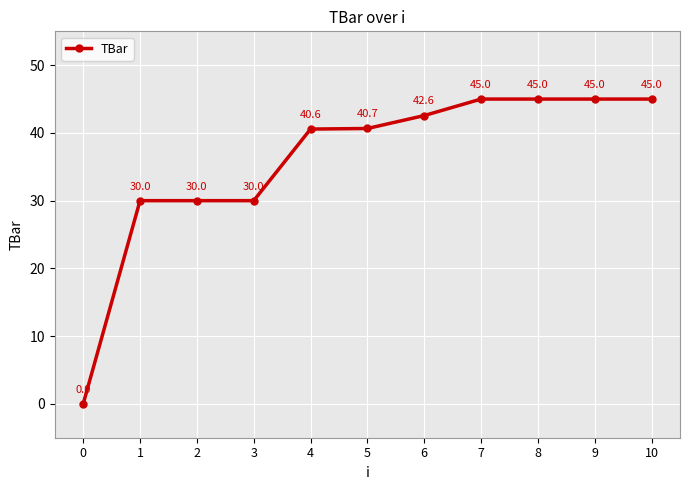

What is the value of the 9th point from the left?

45.0